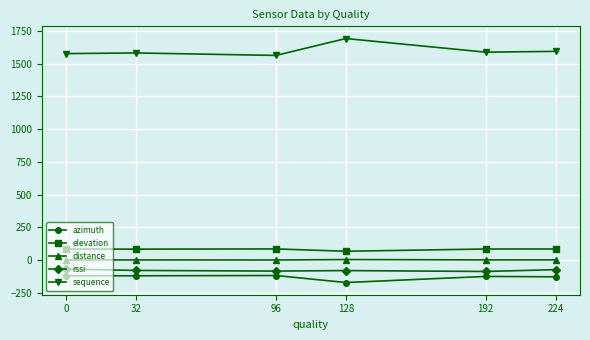

What is the average value of the sequence series?

1598.3